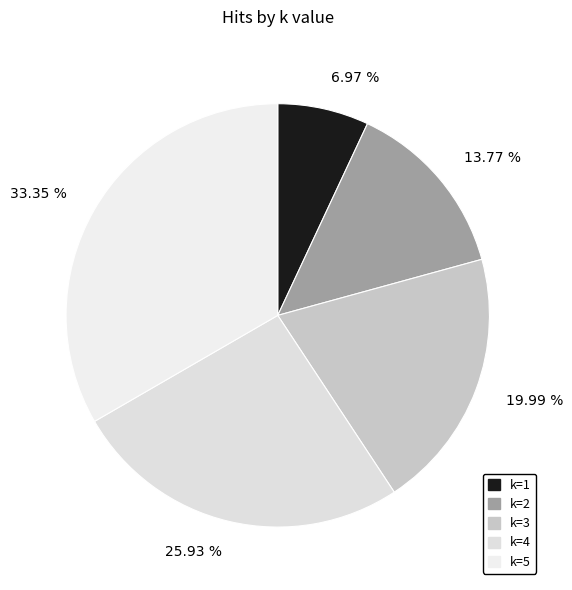

Does k=3 represent more than half of the total?

No